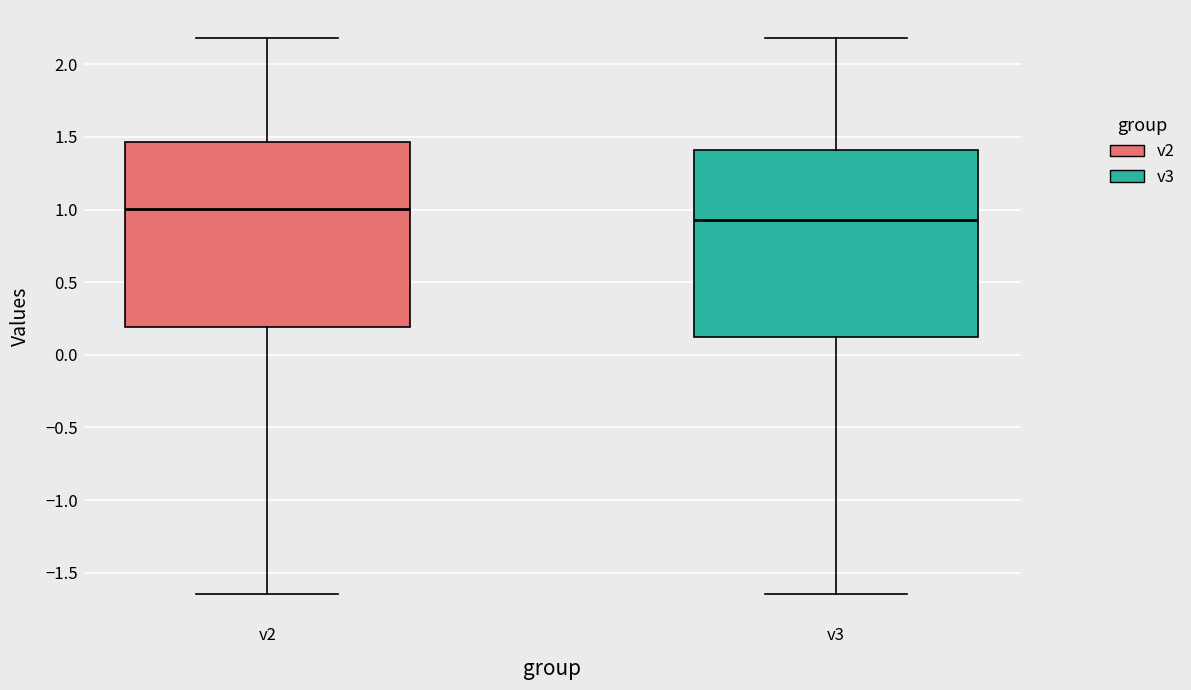

Which box has the lowest median line?

v3